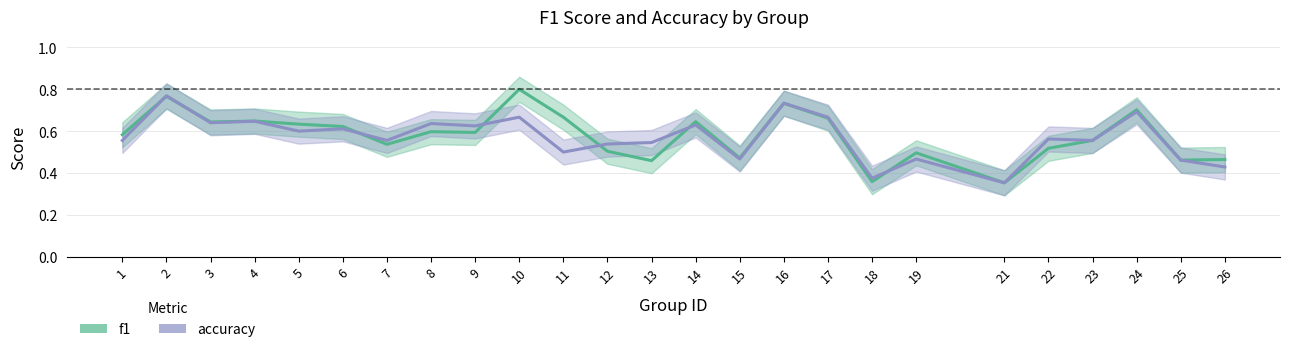

Reading left to right, what are all the values shown in this chart?

f1: 1=0.6	2=0.8	3=0.6	4=0.6	5=0.6	6=0.6	7=0.5	8=0.6	9=0.6	10=0.8	11=0.7	12=0.5	13=0.5	14=0.6	15=0.5	16=0.7	17=0.7	18=0.4	19=0.5	21=0.4	22=0.5	23=0.6	24=0.7	25=0.5	26=0.5
accuracy: 1=0.6	2=0.8	3=0.6	4=0.6	5=0.6	6=0.6	7=0.6	8=0.6	9=0.6	10=0.7	11=0.5	12=0.5	13=0.5	14=0.6	15=0.5	16=0.7	17=0.7	18=0.4	19=0.5	21=0.4	22=0.6	23=0.6	24=0.7	25=0.5	26=0.4